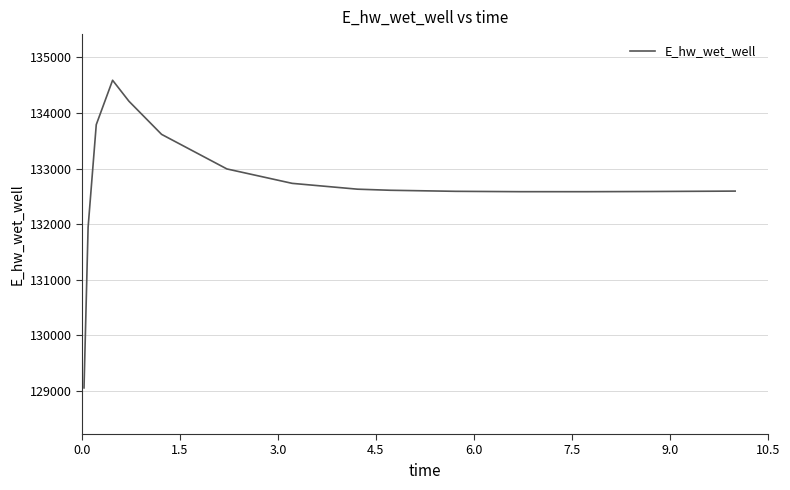

What is the difference between the maximum and minimum values?

5532.4